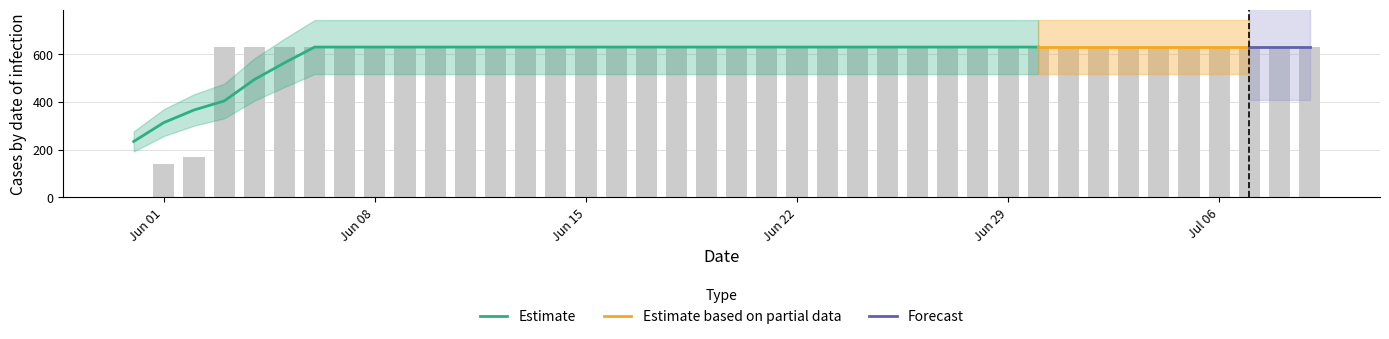

What is the label of the 24th bar from the right?

2020-06-16